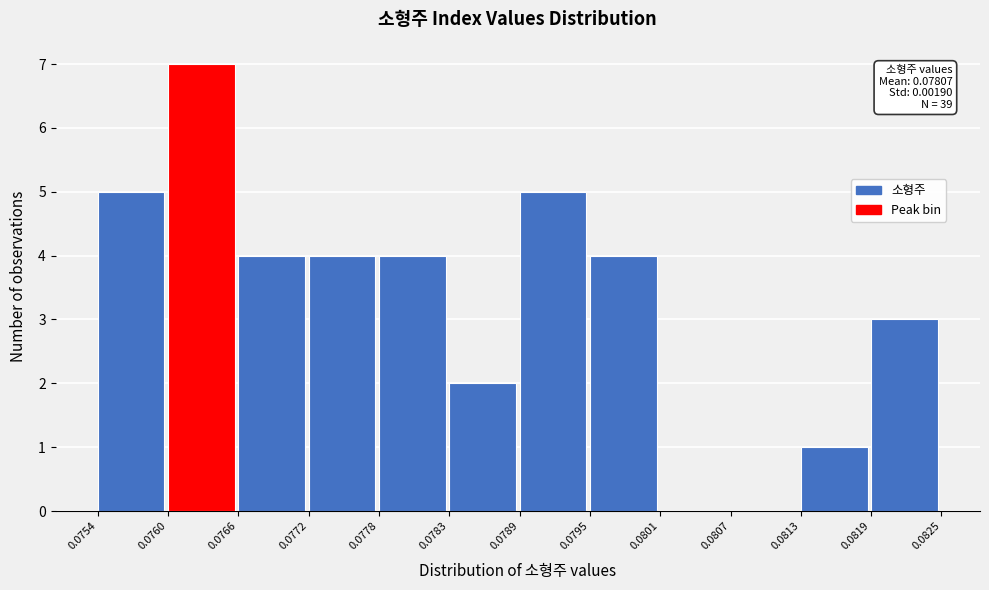

Over which range of the x-axis is the bar tallest?

0.0760 to 0.0766